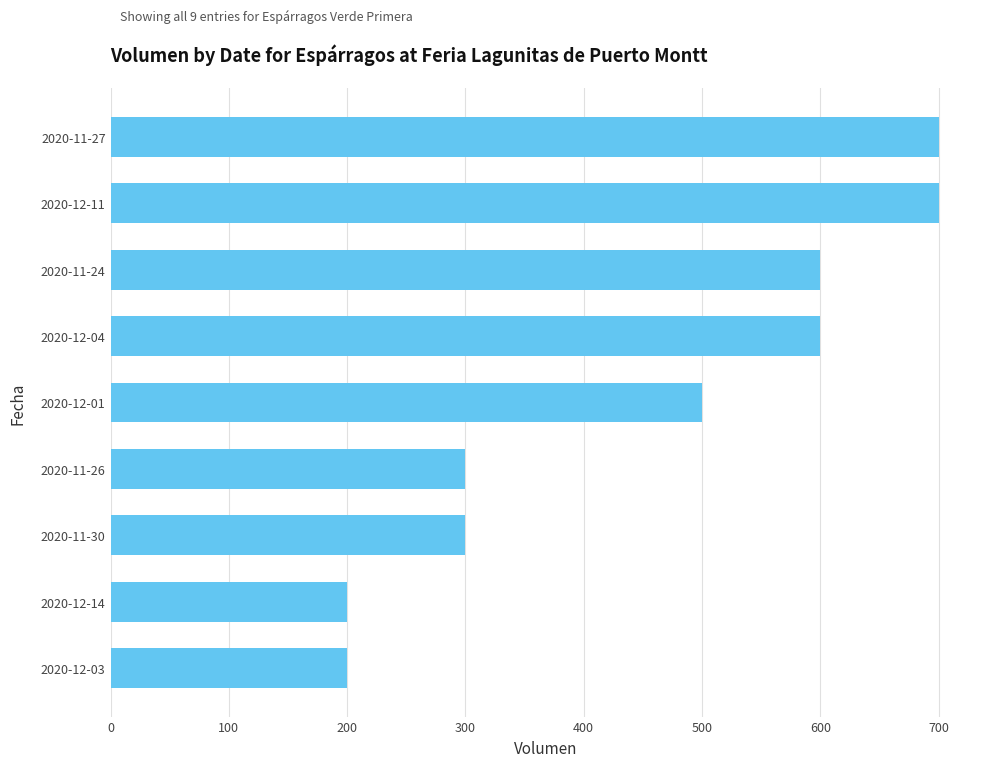

Count the number of categories in the chart.

9